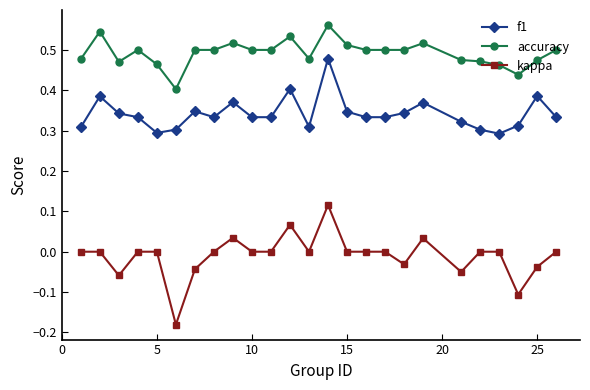

True or false: accuracy has more than 2 points higher than both neighbors.

True